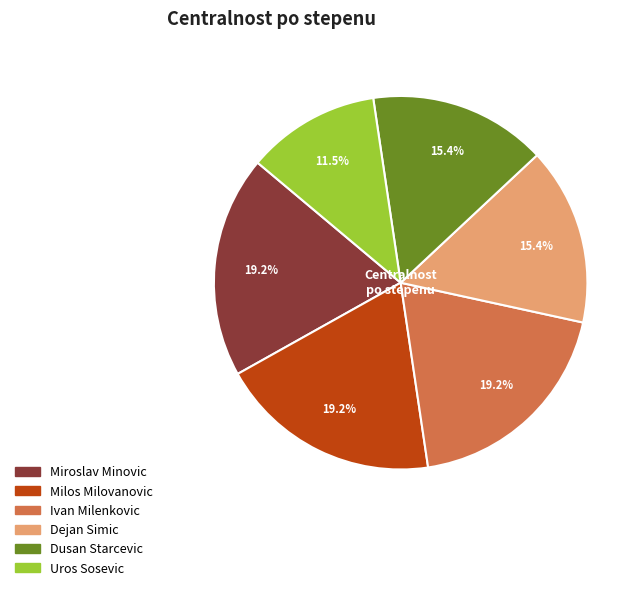

Combined, do Dusan Starcevic and Ivan Milenkovic account for over 50%?

No